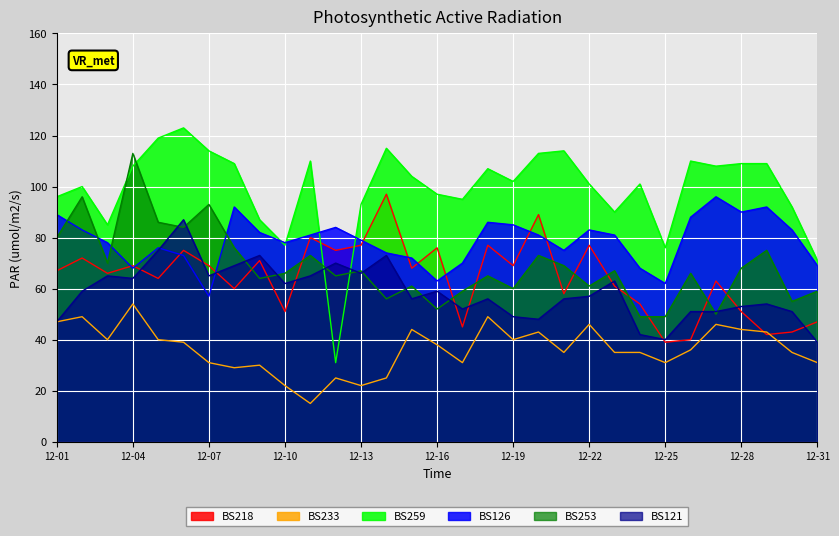

Which series has the largest total across all categories?

BS259